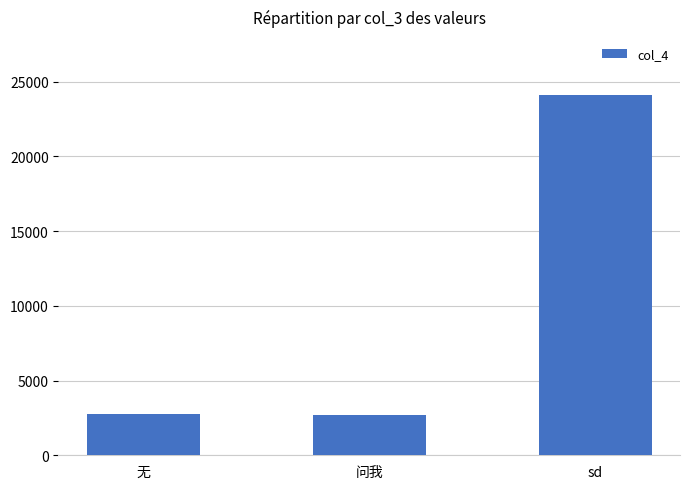

Approximately how many times larger is the value at 无 compared to sd?

0.1